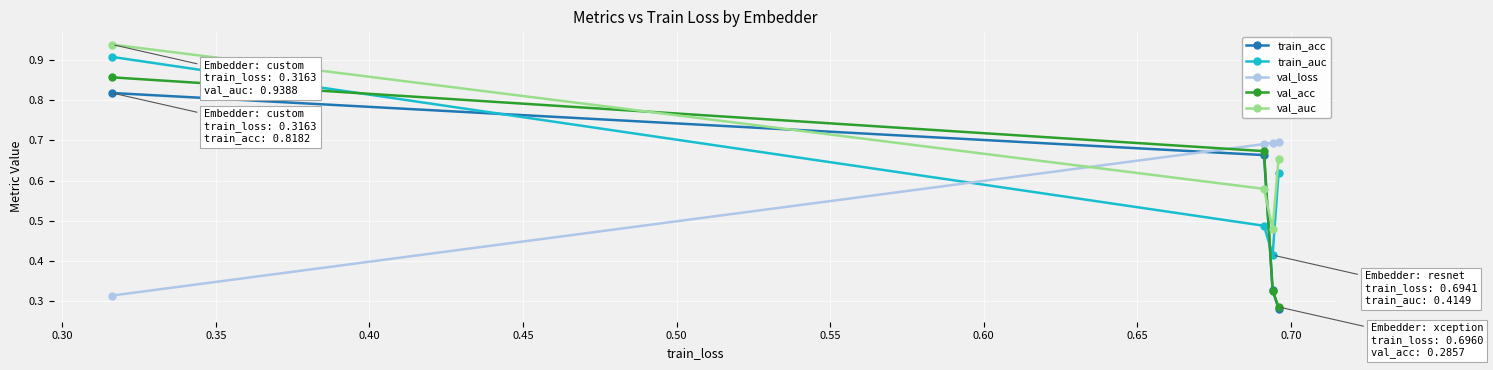

Count the train_acc values in the range 0 to 1.

4